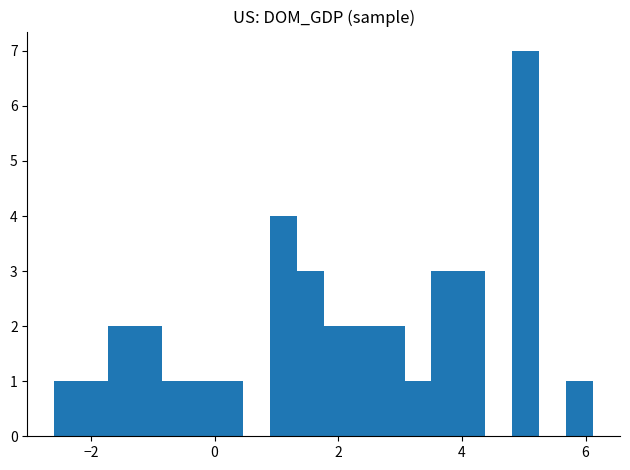

Read against the x-axis, roughly where is the centre of the tallest bar?

5.0